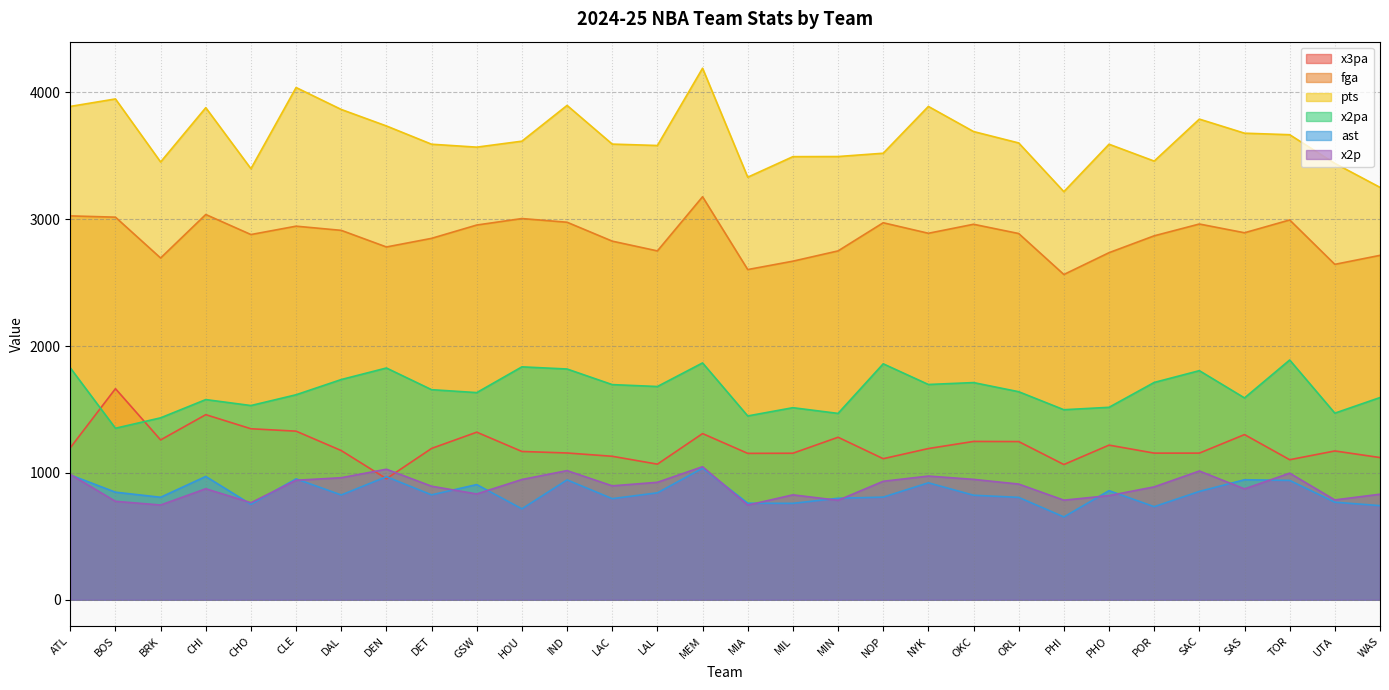

What is the difference between the second highest and second lowest values in the pts series?

787